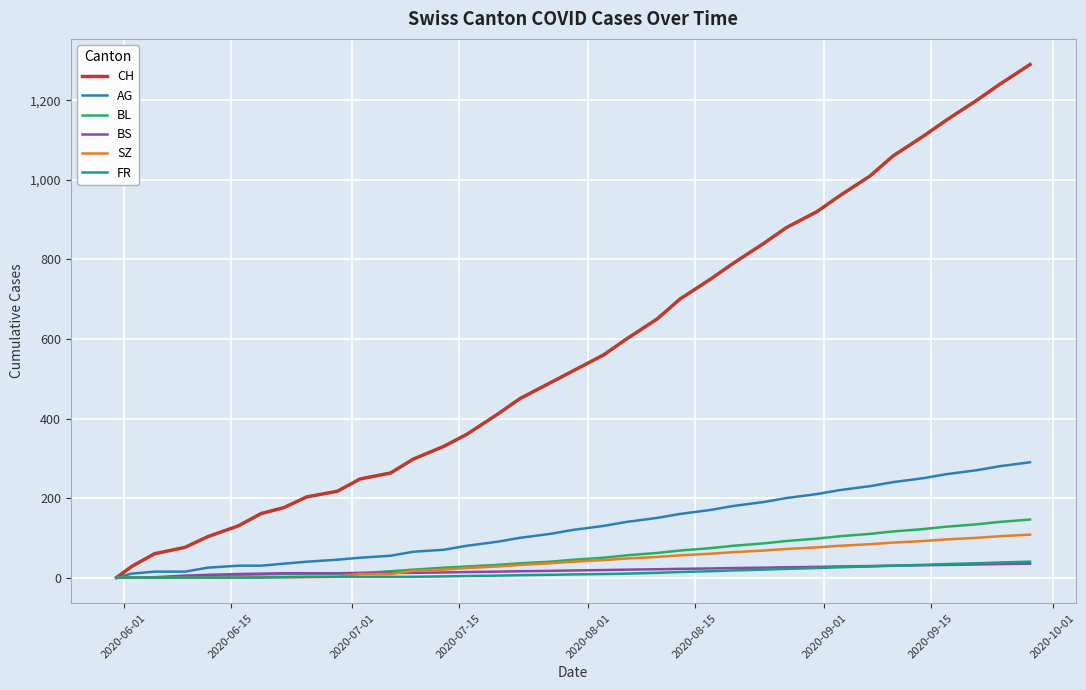

How many values in CH are above zero?

35